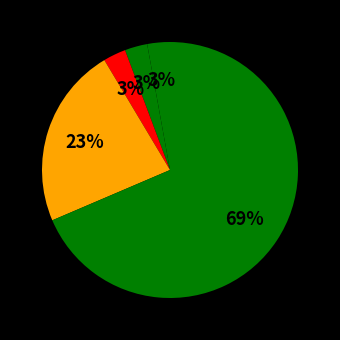

Count the number of slices in the pie.

5